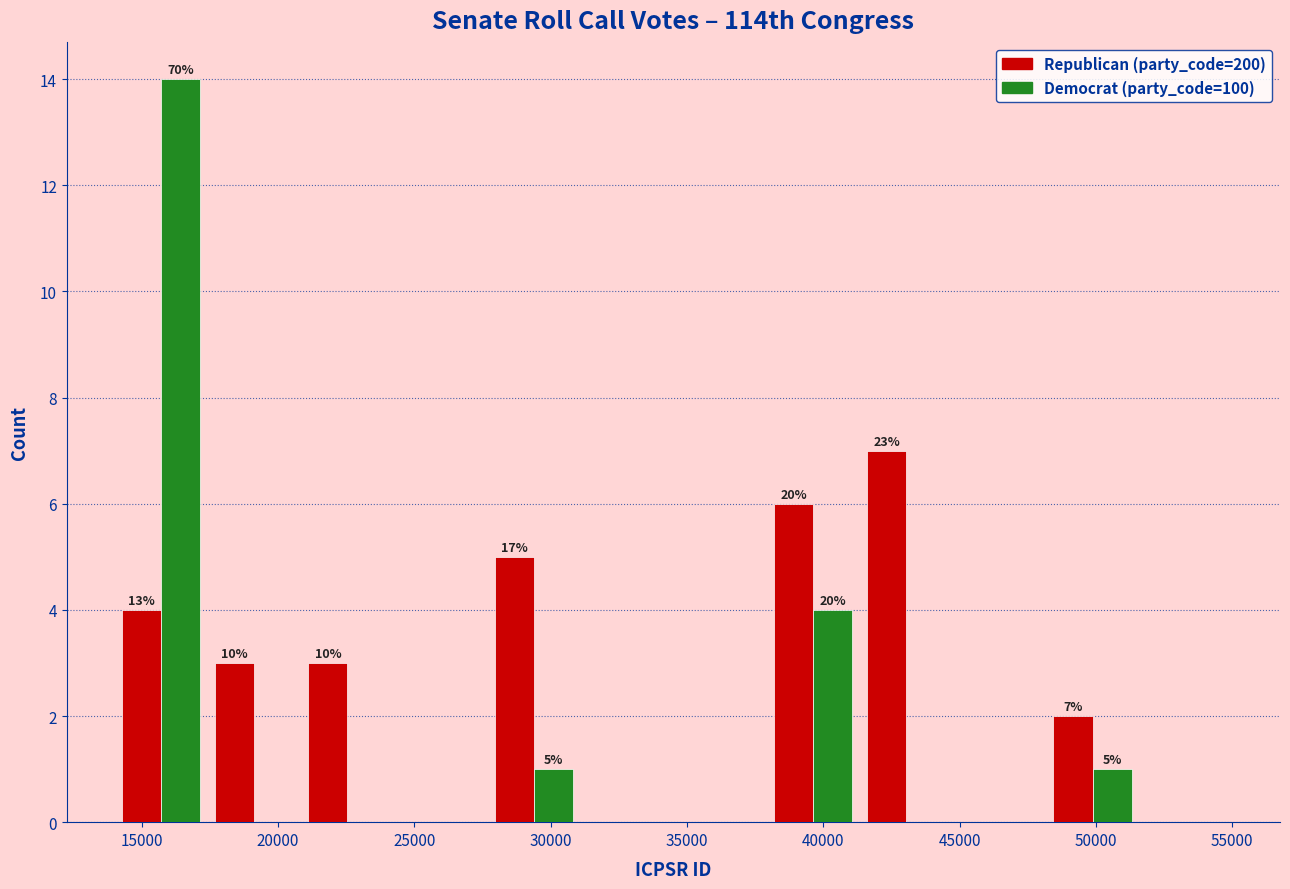

In the Democrat (party_code=100) series, which range on the x-axis has the tallest bar?

14000 to 17500